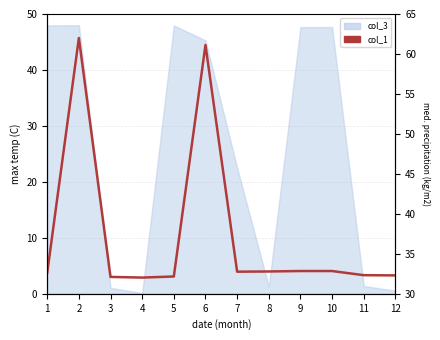

The chart shows a value of 32.6 at 1. True or false?

True